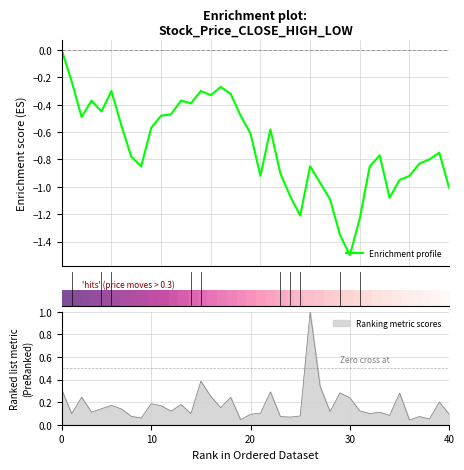

The value of Ranking metric scores at 40 is 0.1. True or false?

True